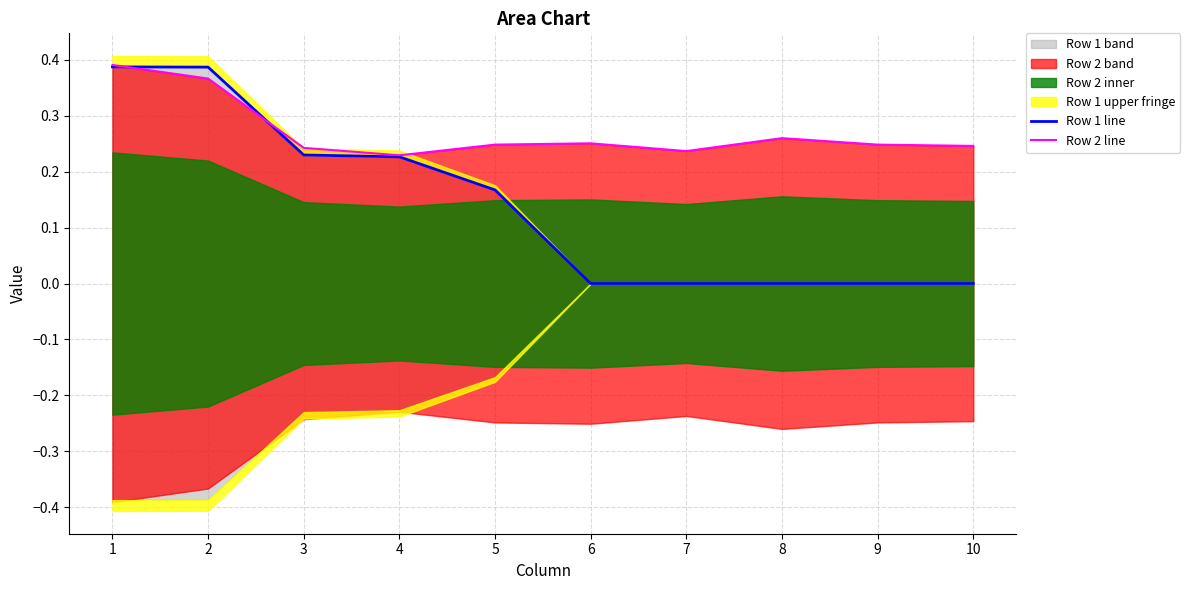

What is the difference between the highest and lowest values at 5?

0.1